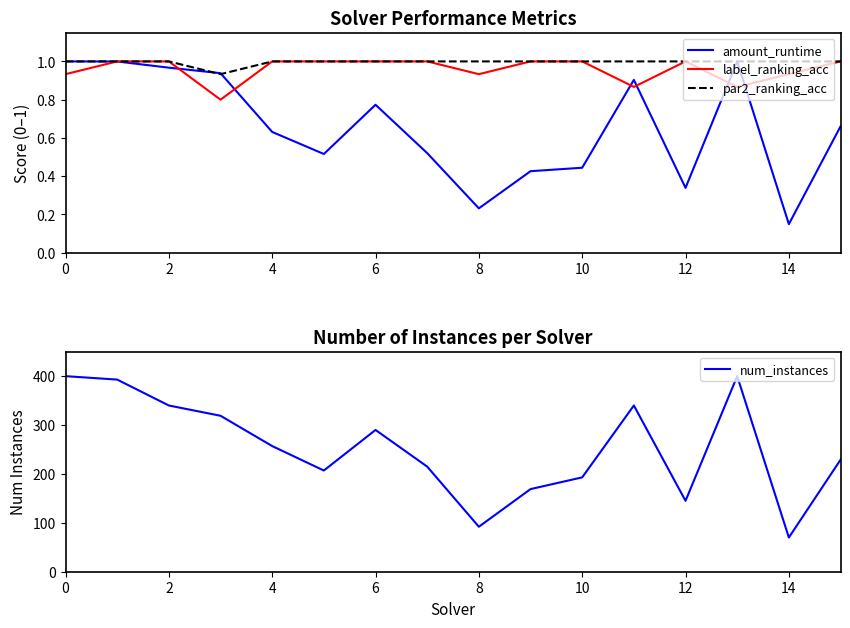

What is the sum of all par2_ranking_acc values?

15.9